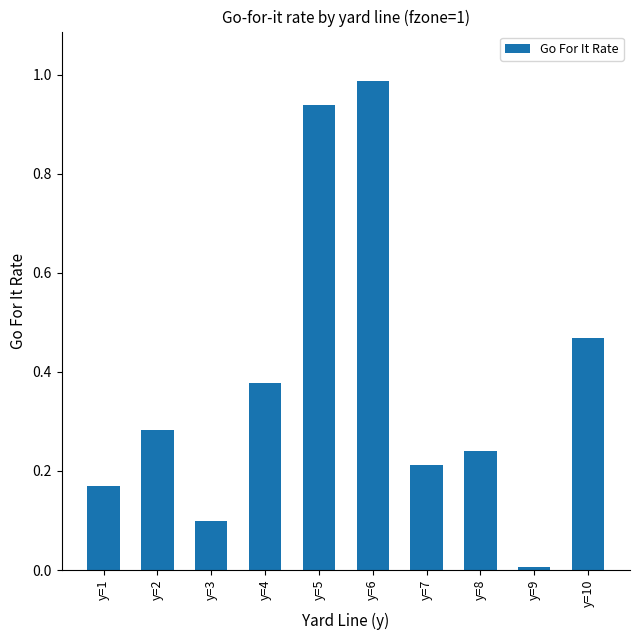

Rank the categories by value from lowest to highest.

y=9, y=3, y=1, y=7, y=8, y=2, y=4, y=10, y=5, y=6